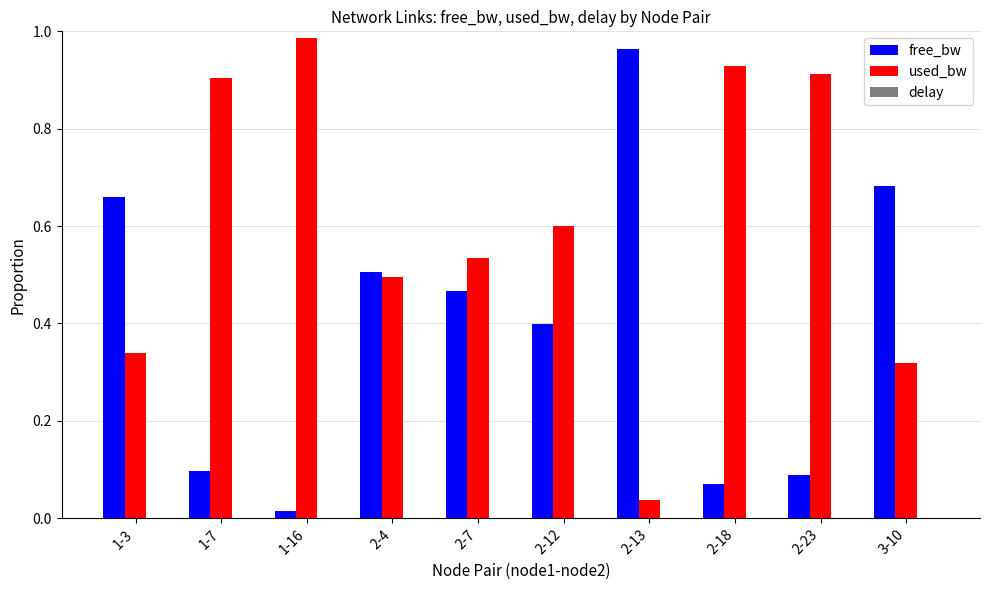

The used_bw series shows 1.5 at 1-16. True or false?

False